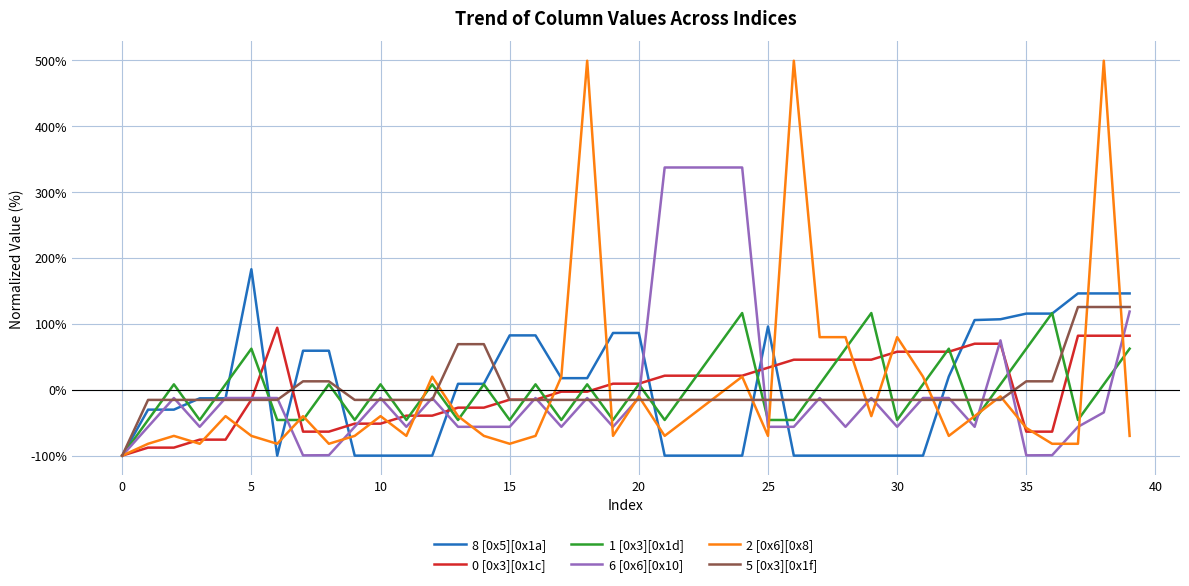

What is the lowest value of the 2 [0x6][0x8] series?

-100.0